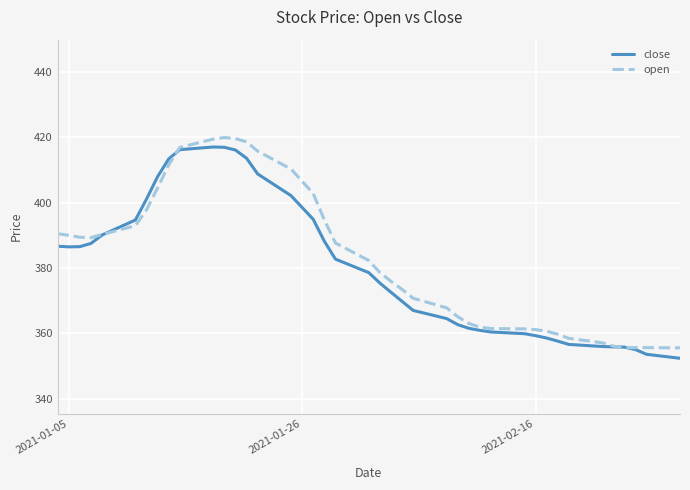

Which series has the largest total across all categories?

open